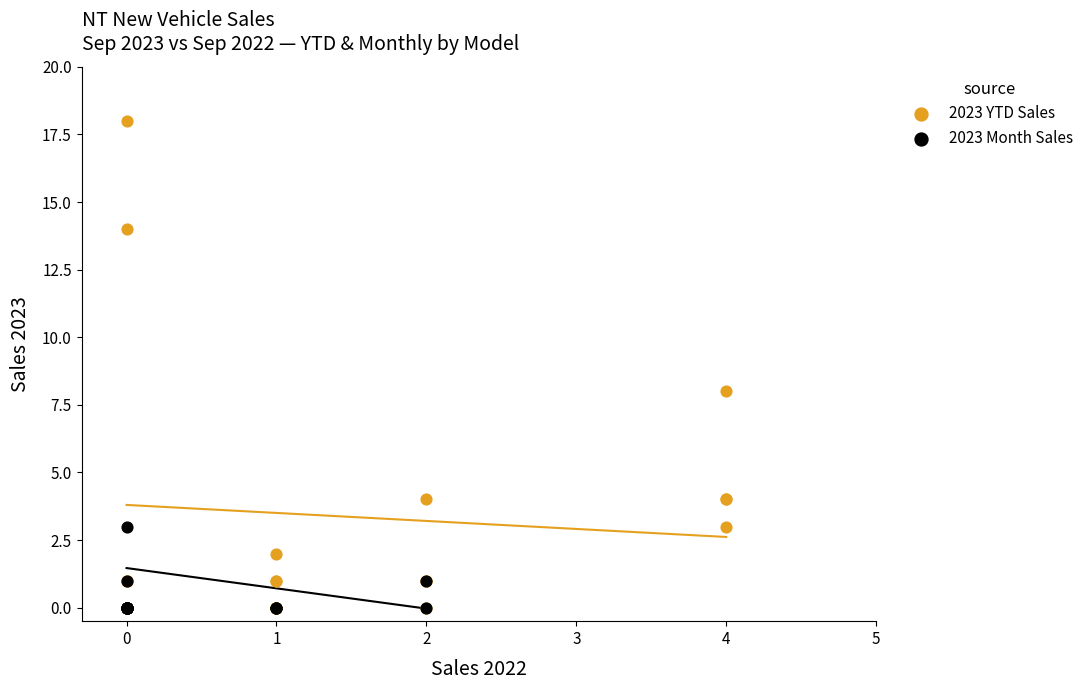

Which series contains the highest Y value?

2023 YTD Sales